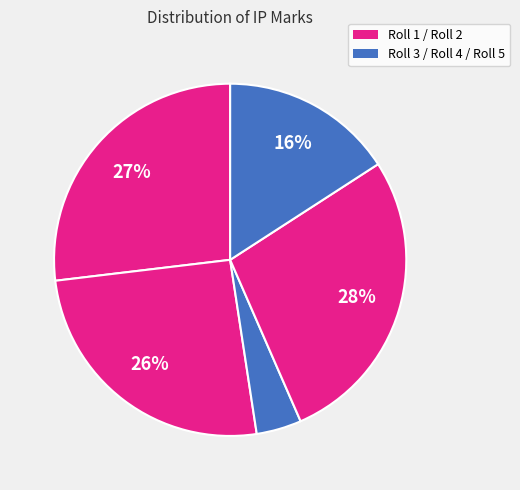

How many segments does this pie chart have?

5